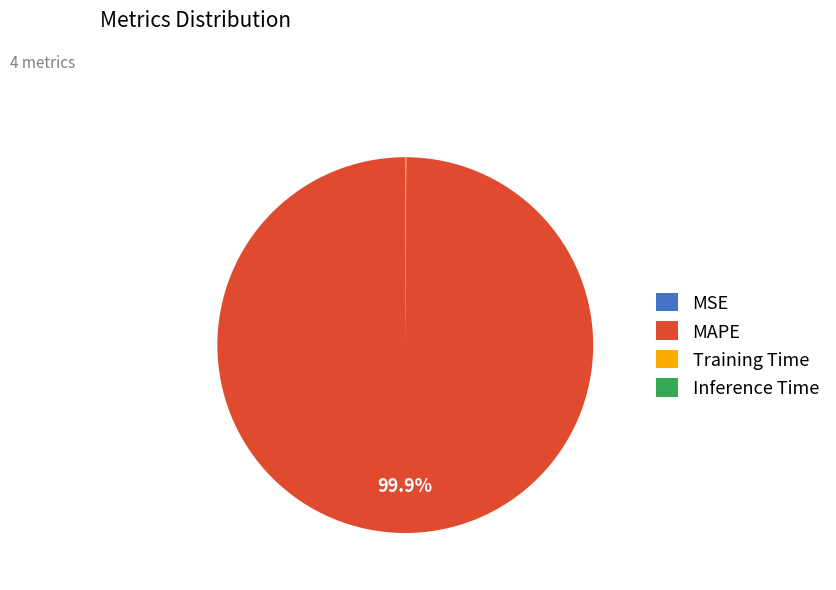

Which category accounts for the majority?

MAPE